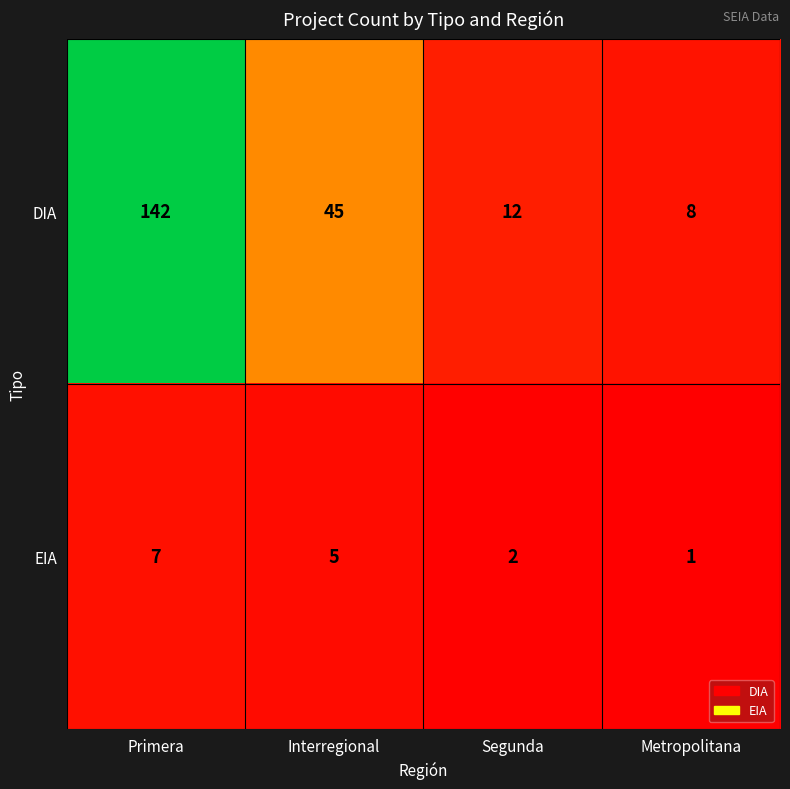

Which series has the largest total across all categories?

DIA